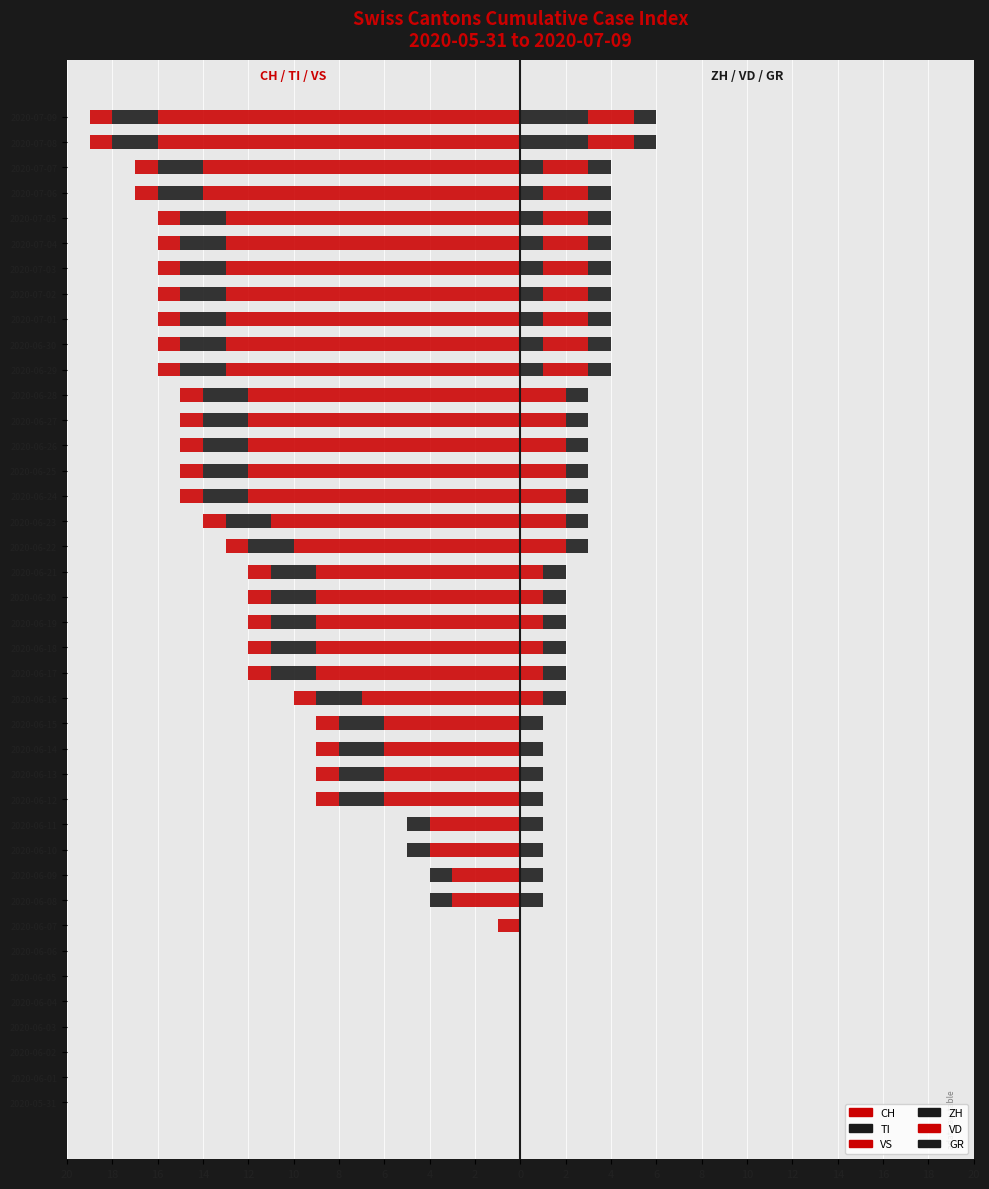

Between 2020-06-11 and 2020-06-03, which is larger?

2020-06-03